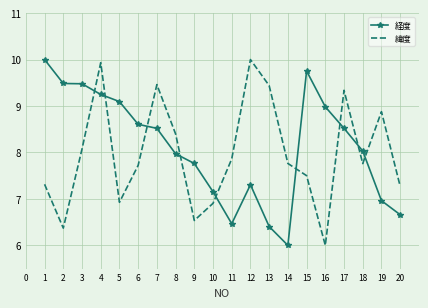

What is the total value across all series at 20?

13.9